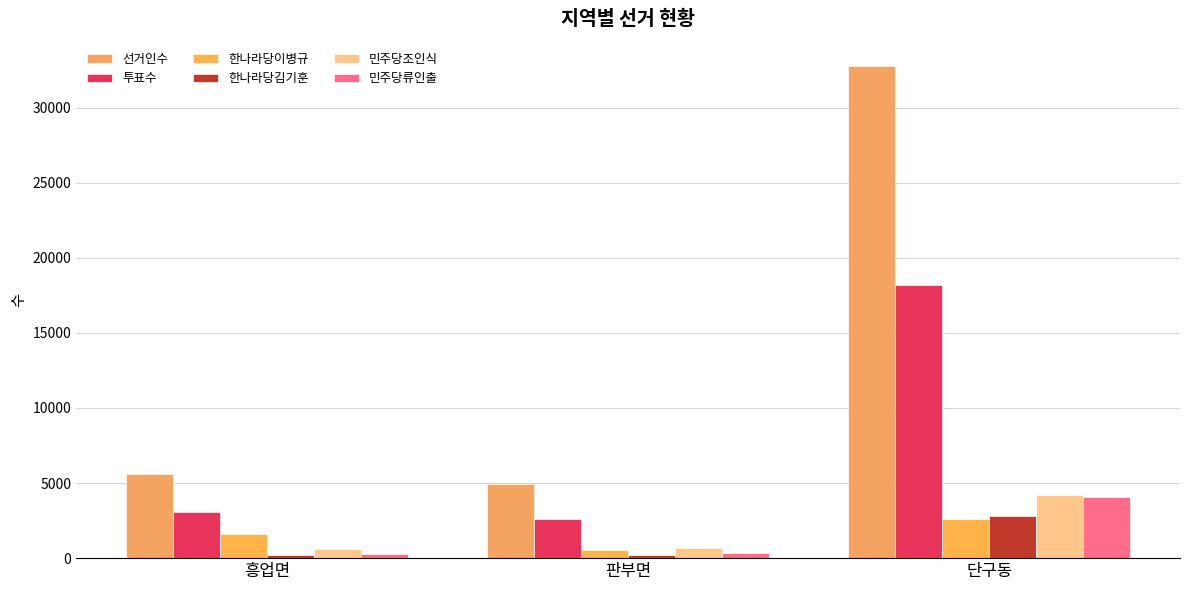

What is the maximum value for 민주당조인식?

4203